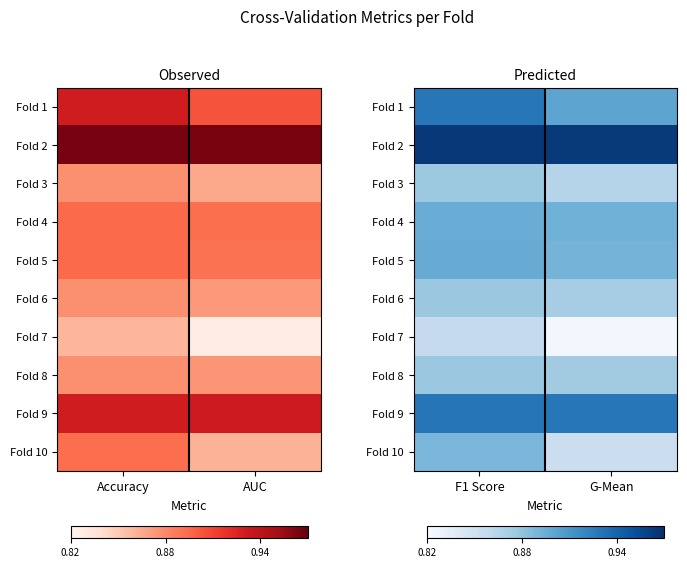

Is it true that Fold 4 equals 0.3 at F1 Score?

False